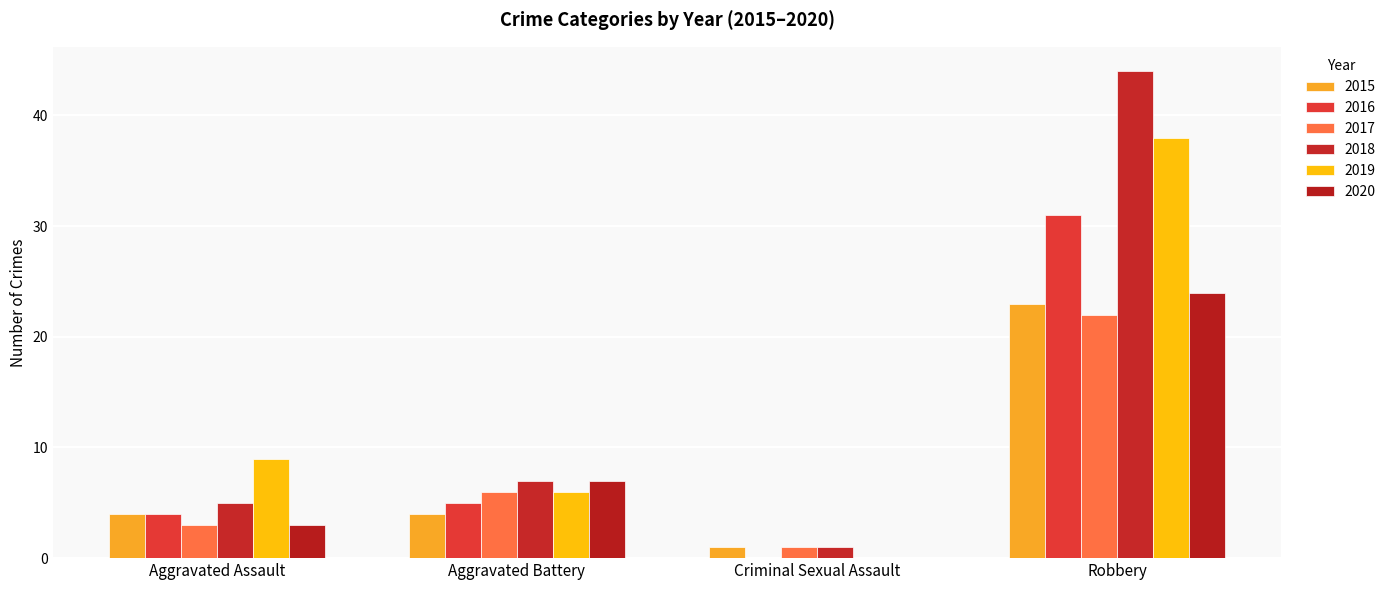

Are the bars grouped side by side (vs. stacked)?

Yes